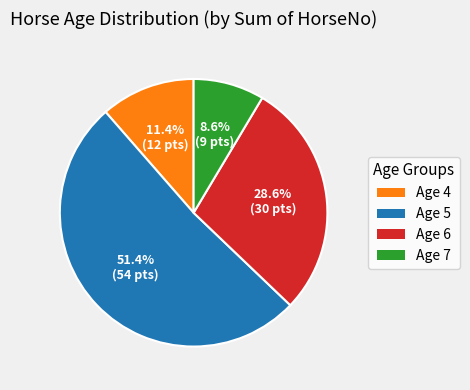

Rank the categories by value from highest to lowest.

Age 5, Age 6, Age 4, Age 7